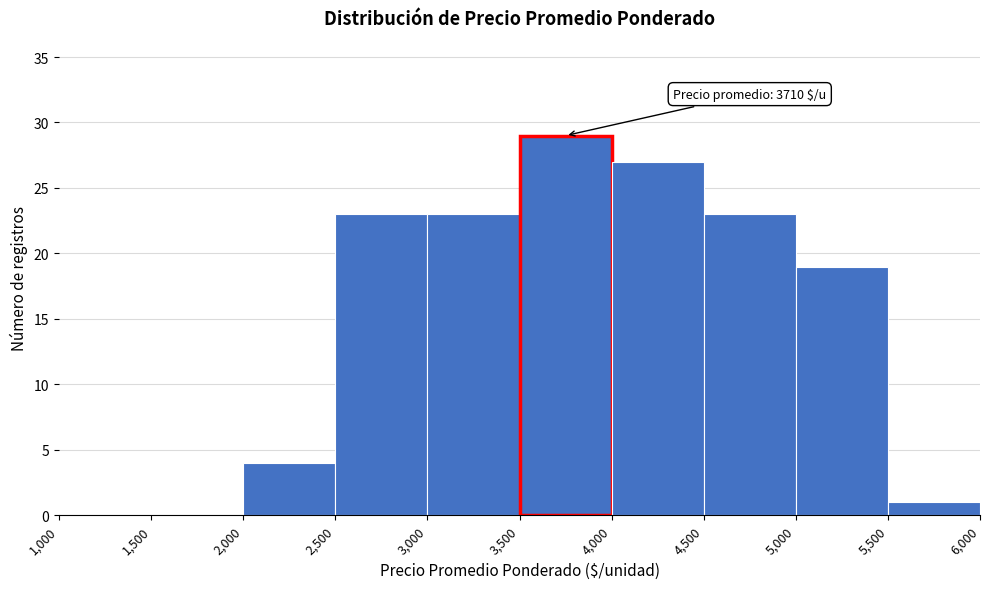

Over which range of the x-axis is the bar tallest?

3,500 to 4,000